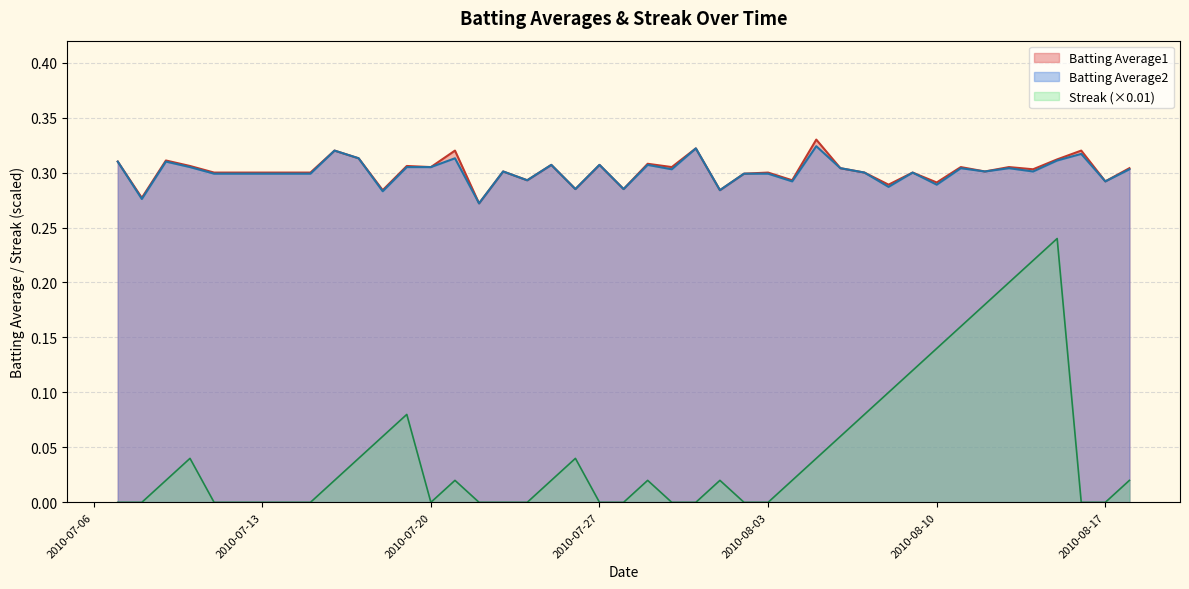

Reading left to right, list all the values displayed in this chart.

Batting Average1: 0.3	0.3	0.3	0.3	0.3	0.3	0.3	0.3	0.3	0.3	0.3	0.3	0.3	0.3	0.3	0.3	0.3	0.3	0.3	0.3	0.3	0.3	0.3	0.3	0.3	0.3	0.3	0.3	0.3	0.3	0.3	0.3	0.3	0.3	0.3	0.3	0.3	0.3	0.3	0.3
Batting Average2: 0.3	0.3	0.3	0.3	0.3	0.3	0.3	0.3	0.3	0.3	0.3	0.3	0.3	0.3	0.3	0.3	0.3	0.3	0.3	0.3	0.3	0.3	0.3	0.3	0.3	0.3	0.3	0.3	0.3	0.3	0.3	0.3	0.3	0.3	0.3	0.3	0.3	0.3	0.3	0.3
Streak: 0.0	0.0	0.0	0.0	0.0	0.0	0.0	0.0	0.1	0.1	0.0	0.0	0.0	0.0	0.0	0.0	0.0	0.0	0.0	0.0	0.0	0.0	0.0	0.0	0.0	0.0	0.0	0.1	0.1	0.1	0.1	0.1	0.2	0.2	0.2	0.2	0.2	0.0	0.0	0.0